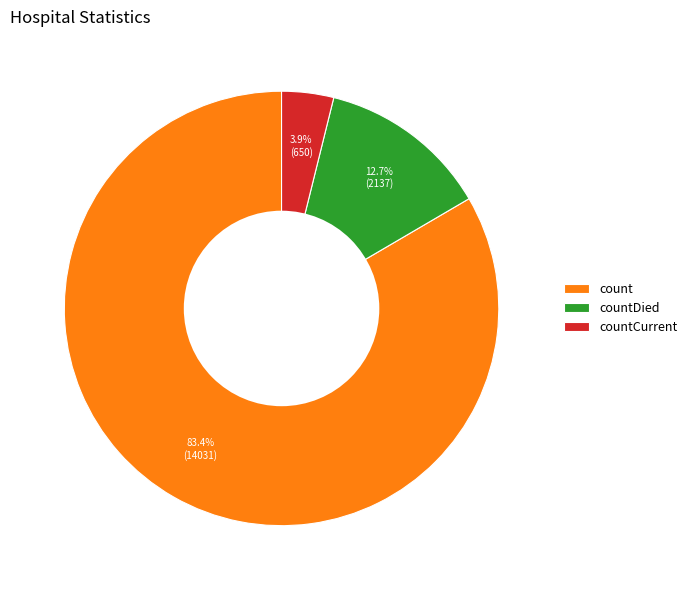

To the nearest percent, what is the difference between the count and countDied slice percentages?

71%